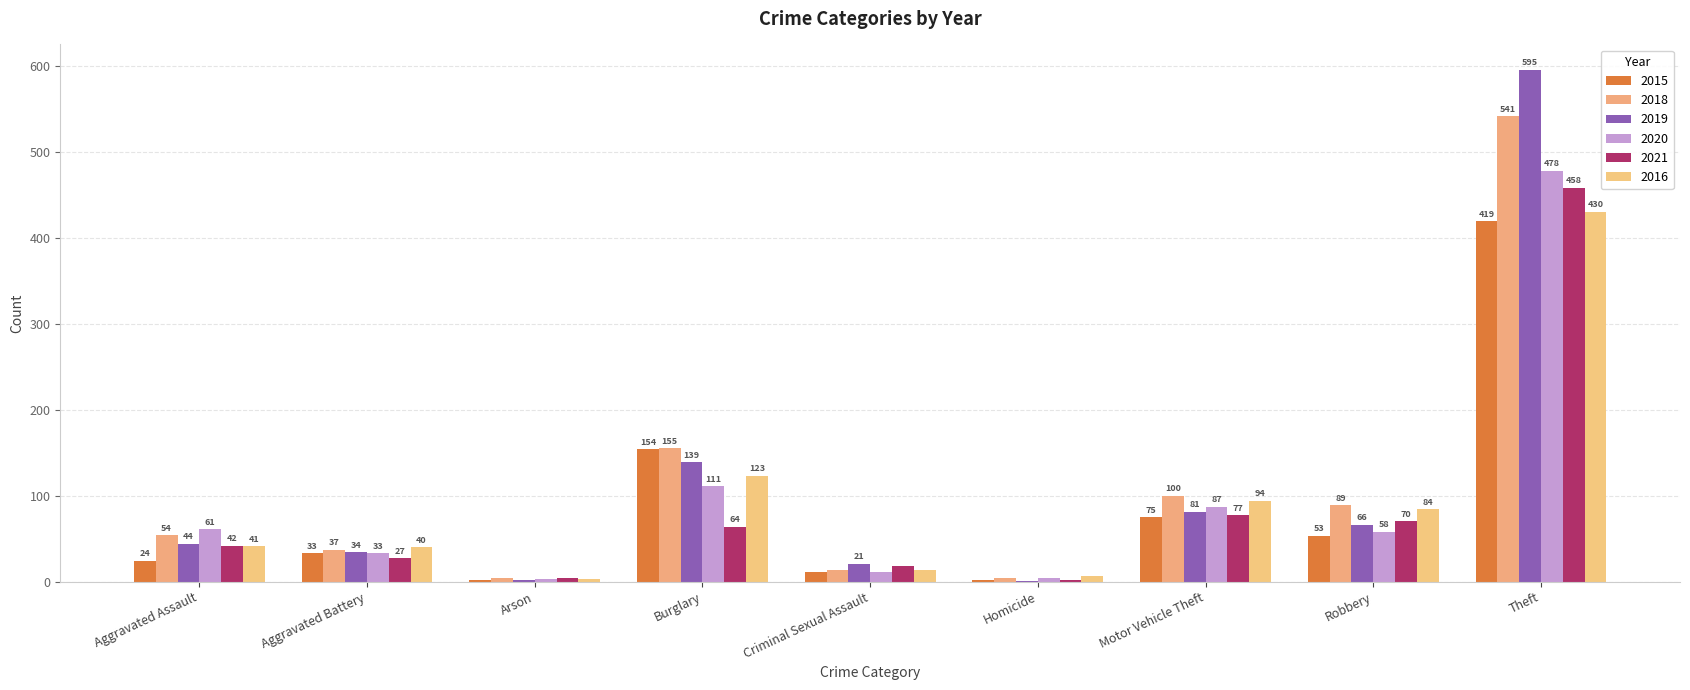

Are the bars horizontal?

No